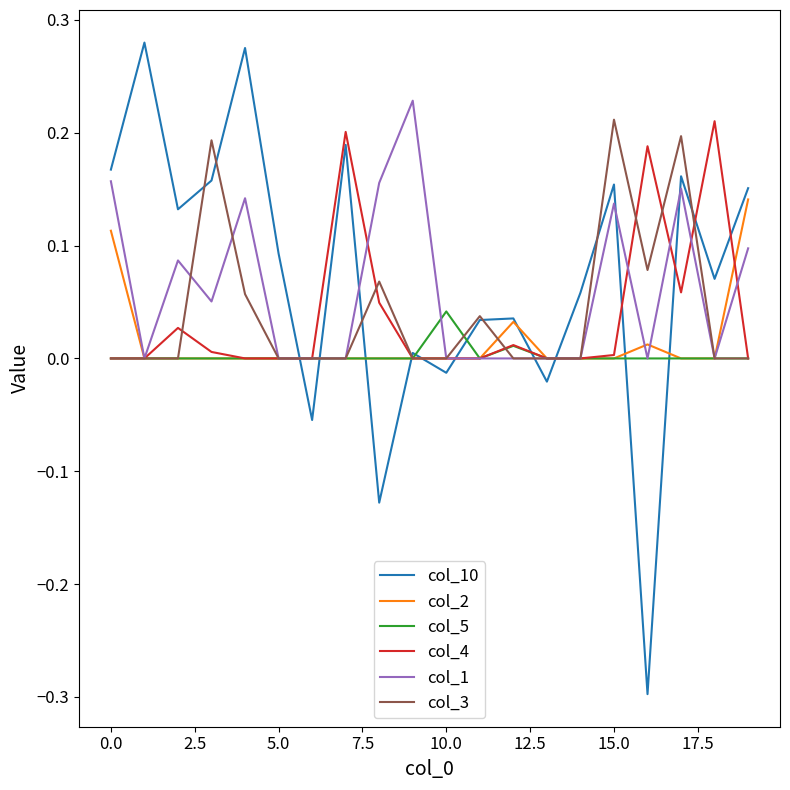

Which series has the largest range (max minus min)?

col_10